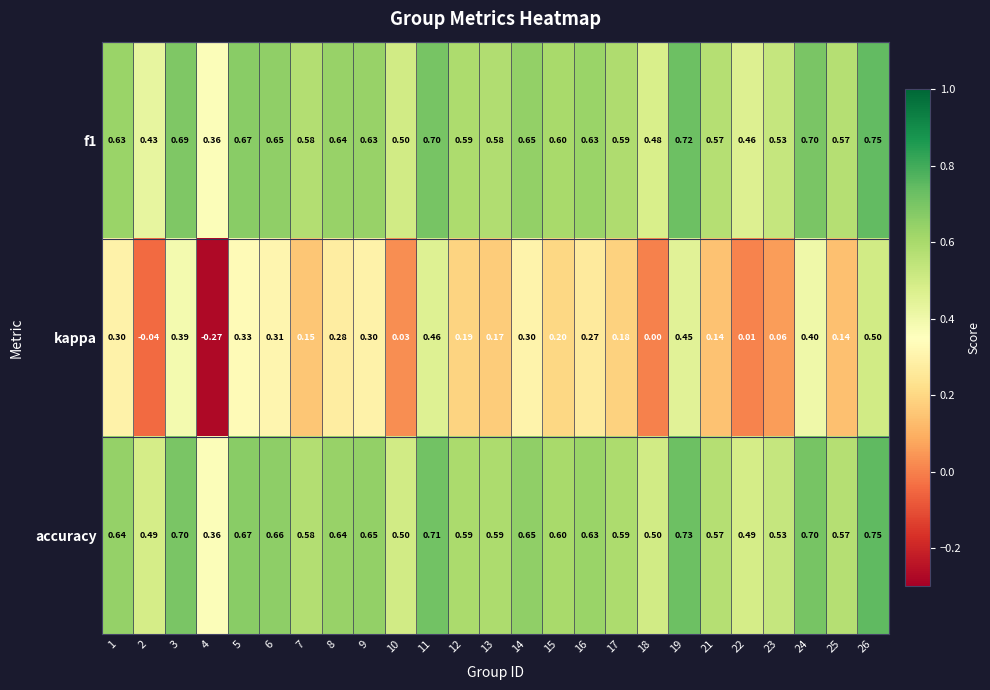

Which series has the widest spread of values?

kappa